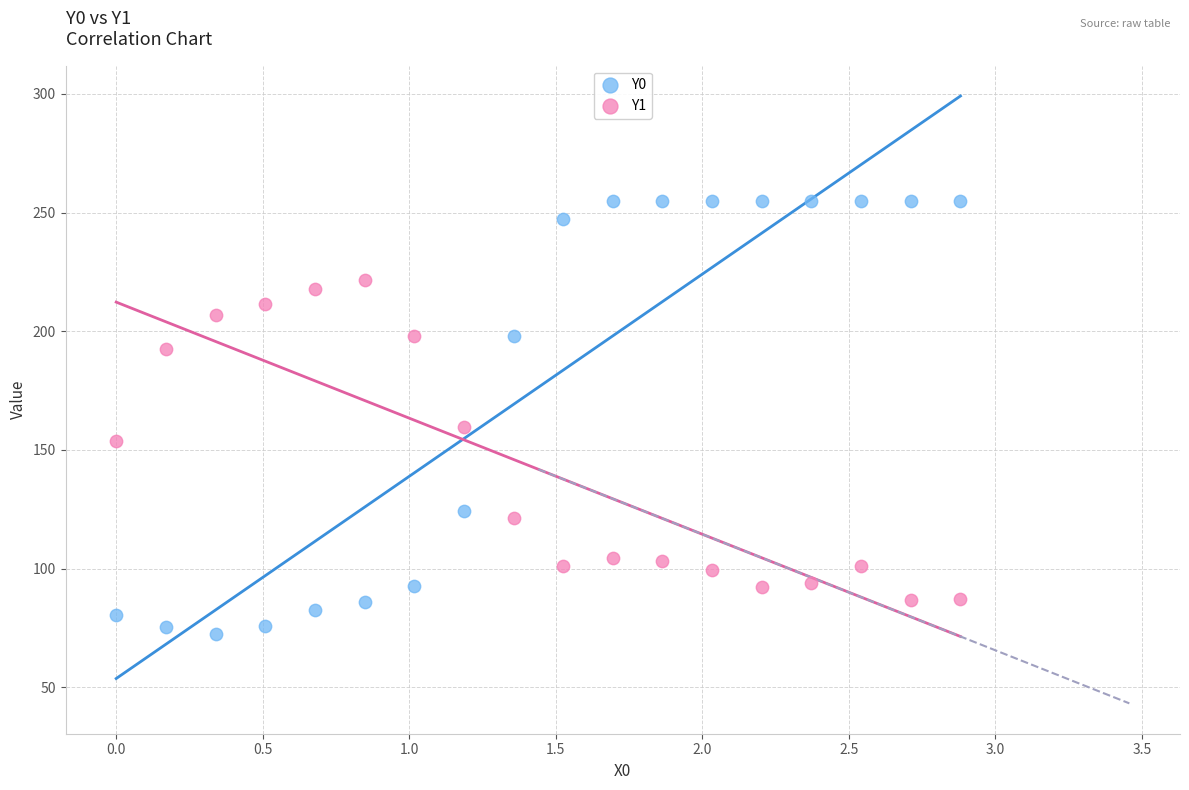

Which series contains the lowest Y value?

Y0